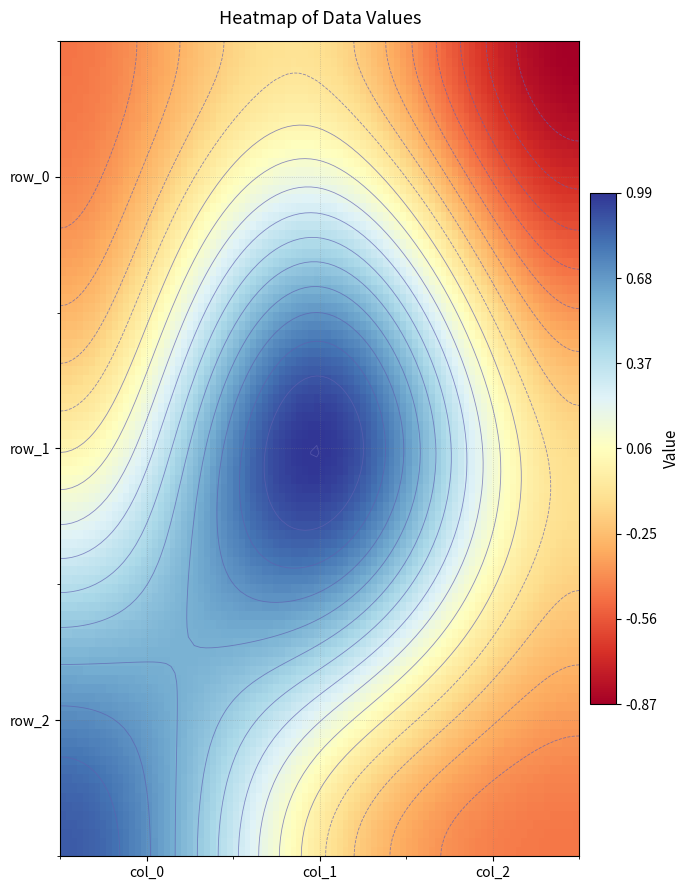

True or false: row_0 has a value of -0.3 at col_2.

False